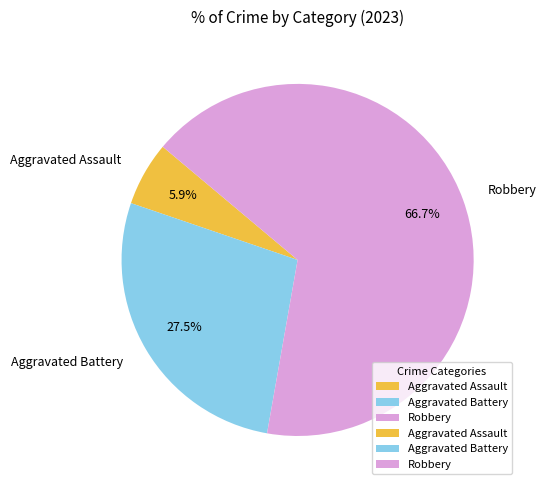

Does Robbery account for over 50% of the chart?

Yes